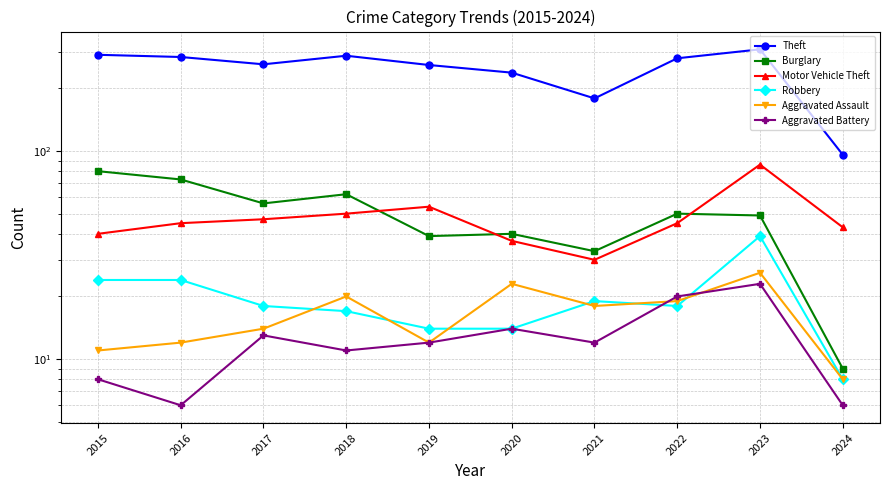

True or false: Theft and Aggravated Battery cross at least once.

False